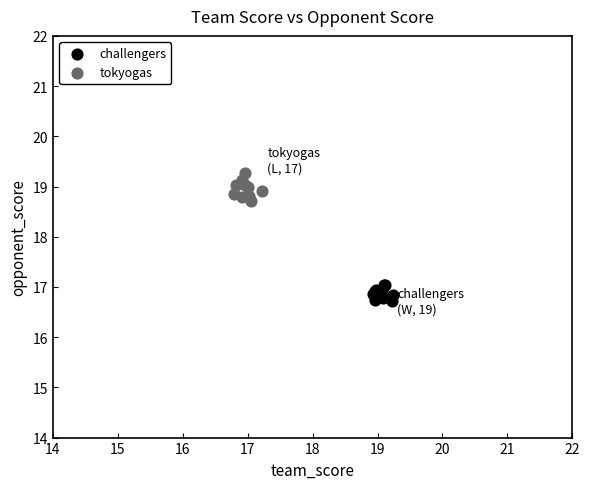

Which series contains the lowest Y value?

challengers